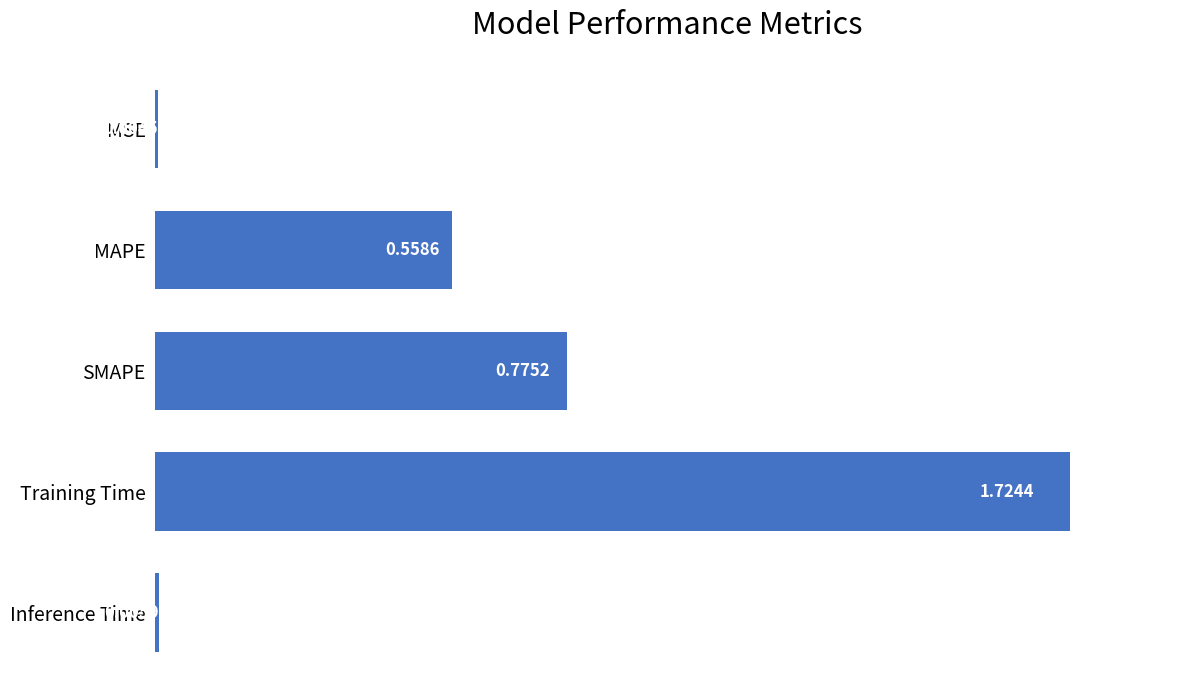

What is the change in value from MAPE to Inference Time?

-0.6